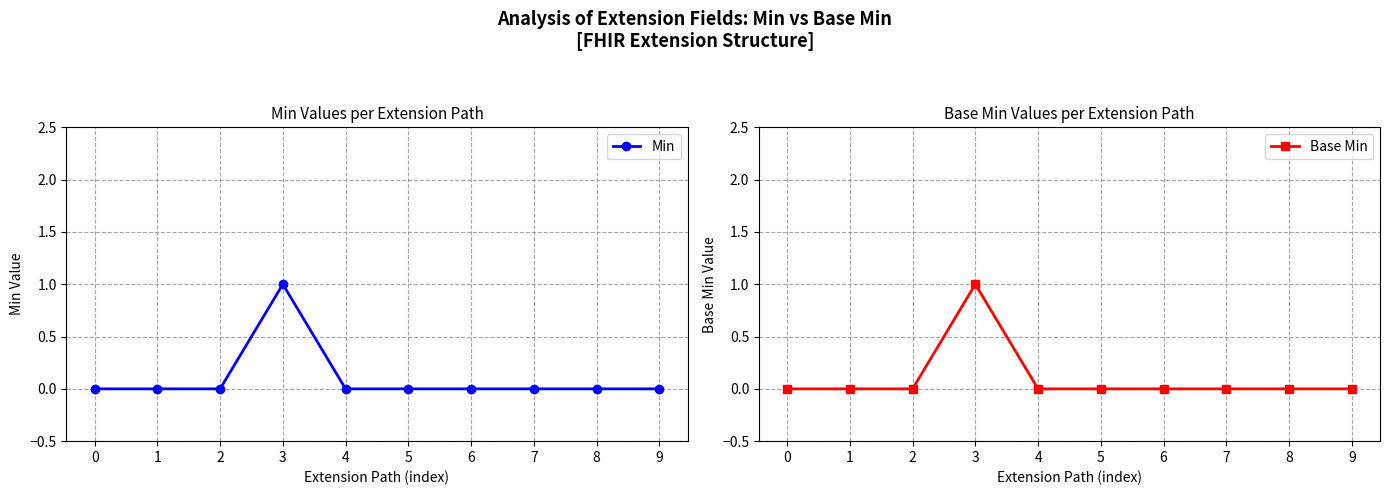

Which series changed the most between 5 and 6?

Min